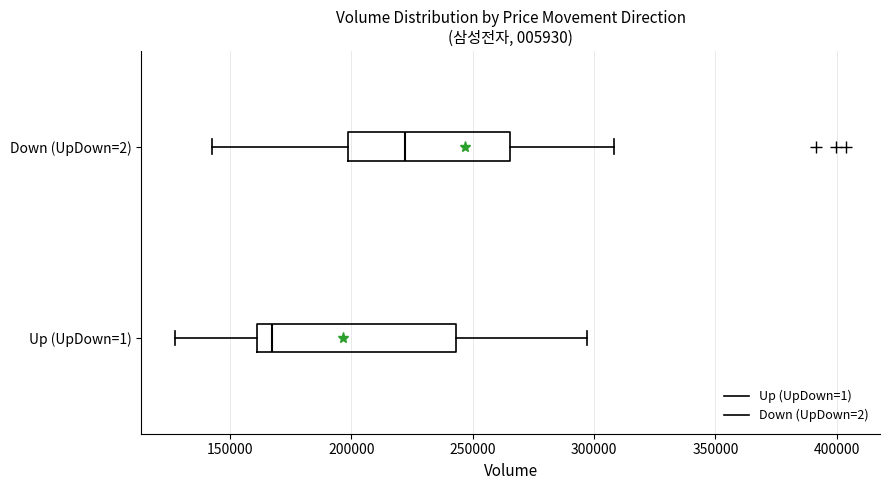

Reading bottom to top, read every box against the x-axis: the position of its median line, the range the box covers, and the ends of its whiskers. The values are not printed on the chart, so give them approximately, as read against the axis.

Up (UpDown=1): median 165000, box 160000 to 245000, whiskers 125000 to 295000
Down (UpDown=2): median 220000, box 200000 to 265000, whiskers 145000 to 310000